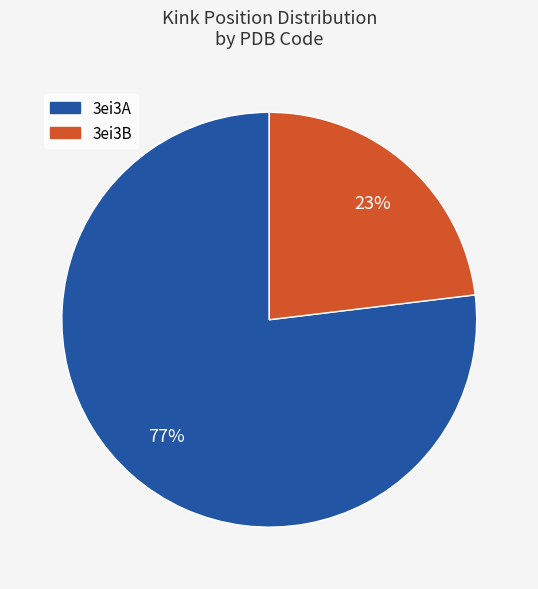

To the nearest percent, what is the difference between the largest and smallest slice percentages?

54%